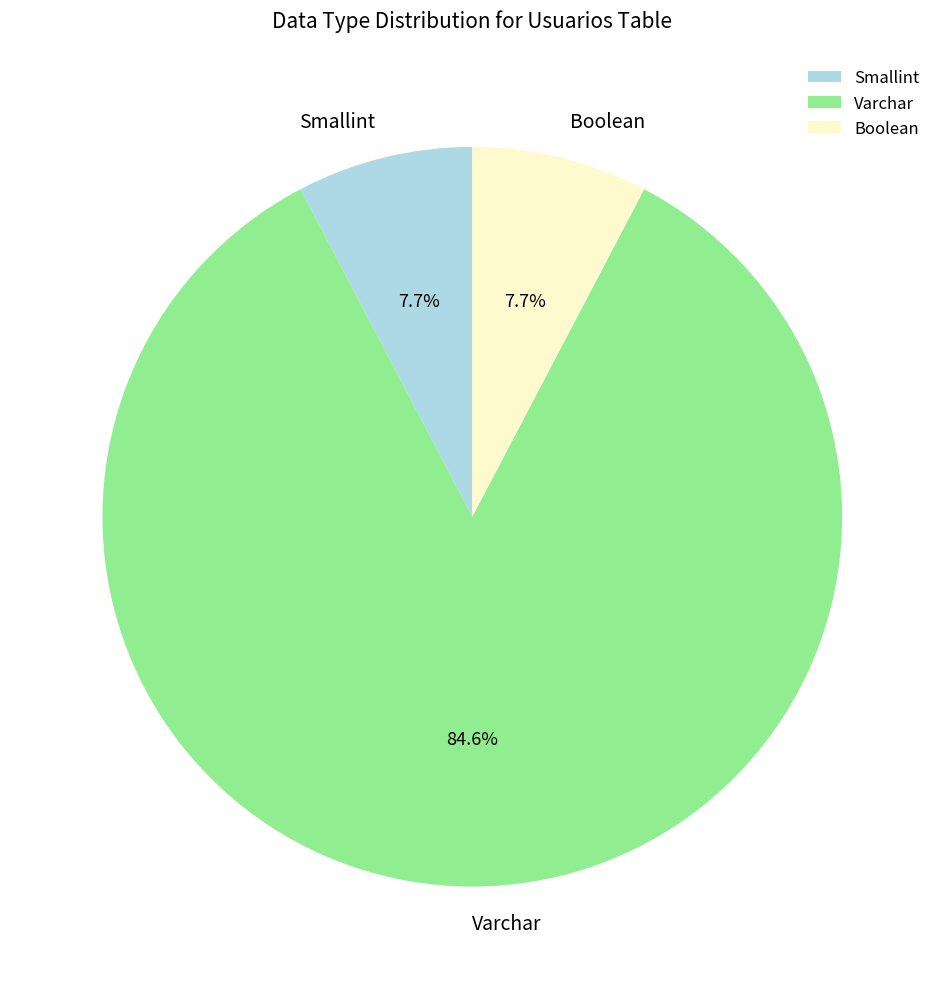

What percentage is NOT represented by Smallint?

92.3%